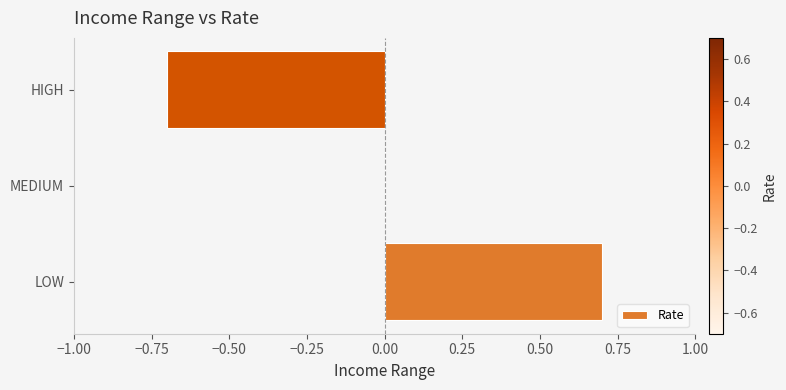

The value at LOW is 0.9. True or false?

False